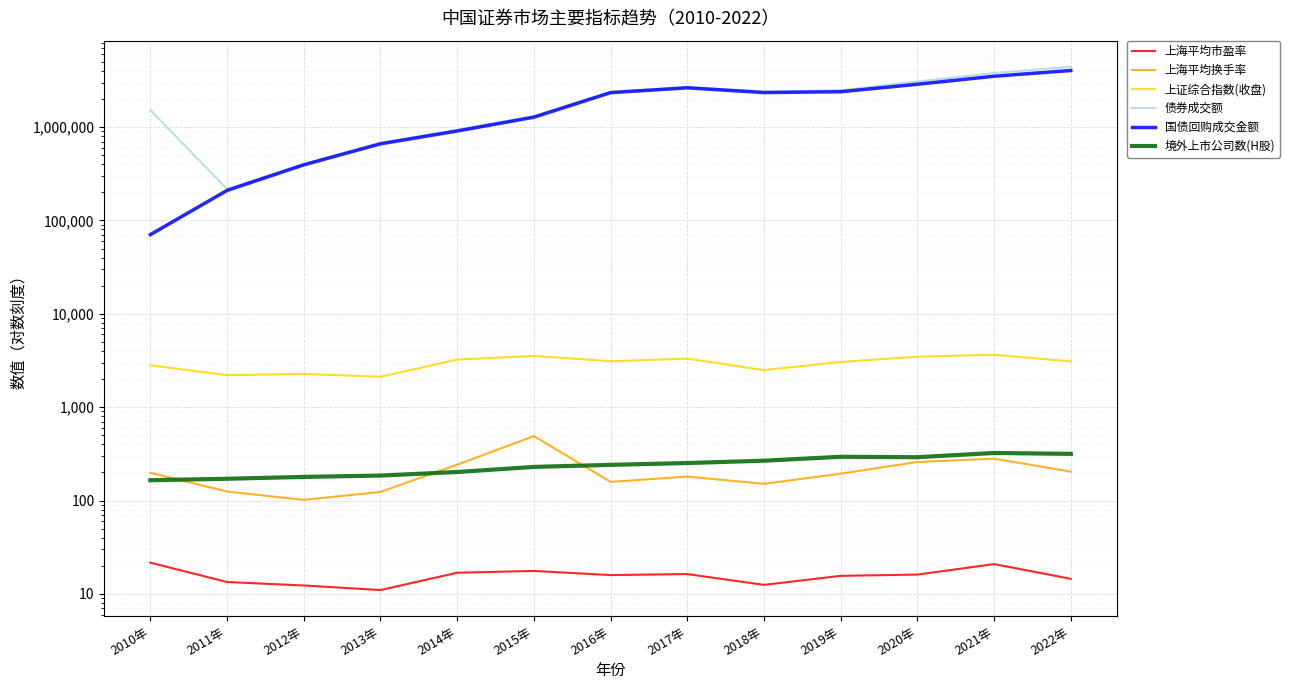

What position from the right is 2012年?

11